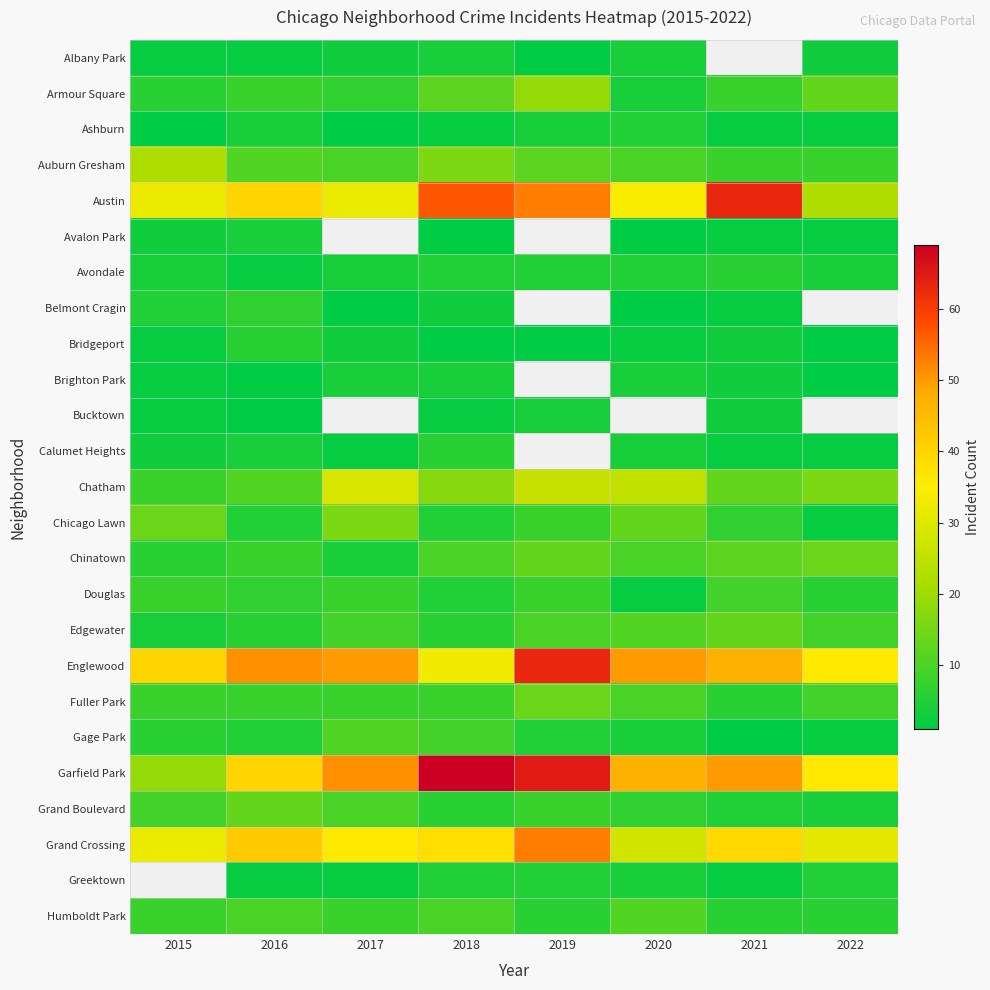

Which category has the highest value in the Armour Square series?

2019